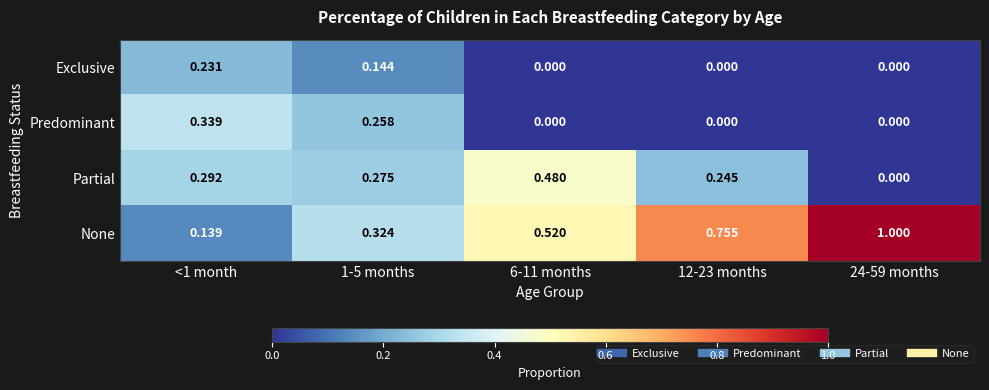

Which series has the widest spread of values?

None